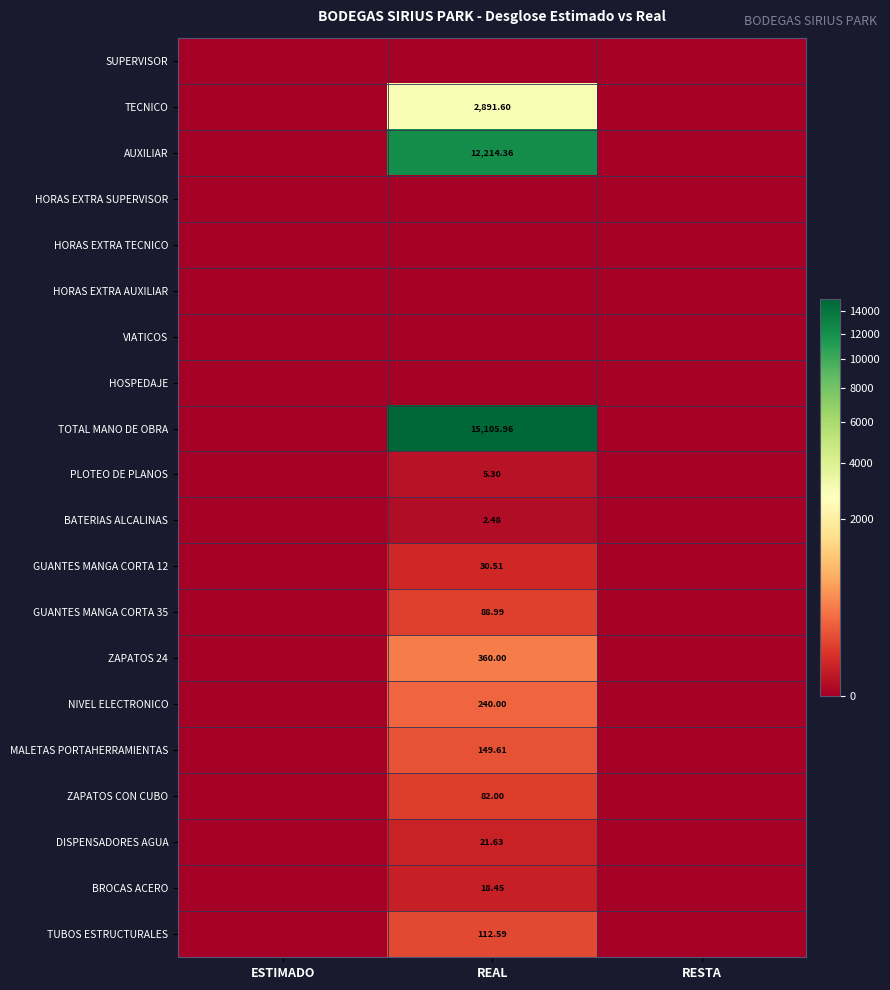

At which label does TOTAL MANO DE OBRA reach its peak?

REAL